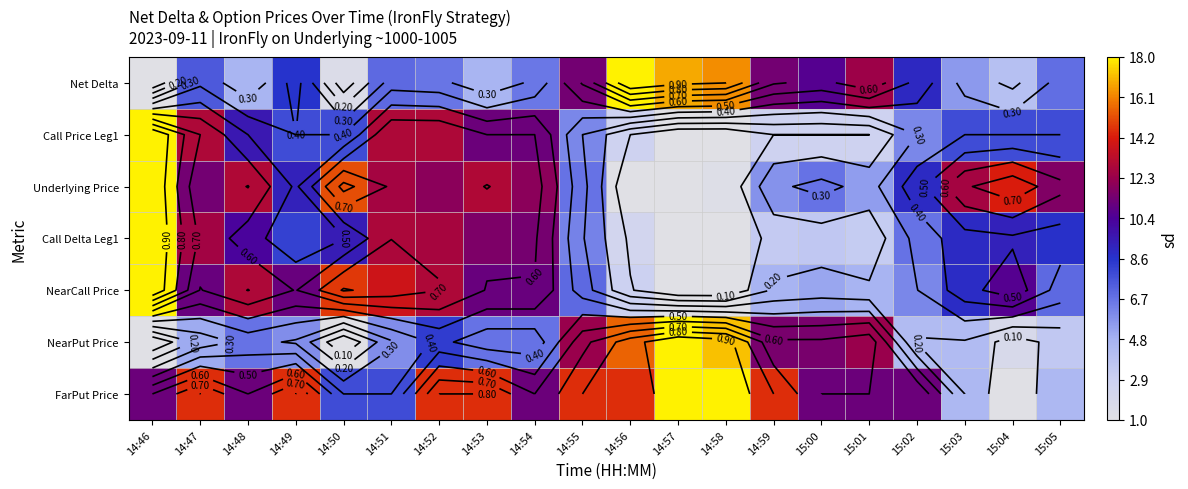

What is the total value across all series at 15:04?

2.4